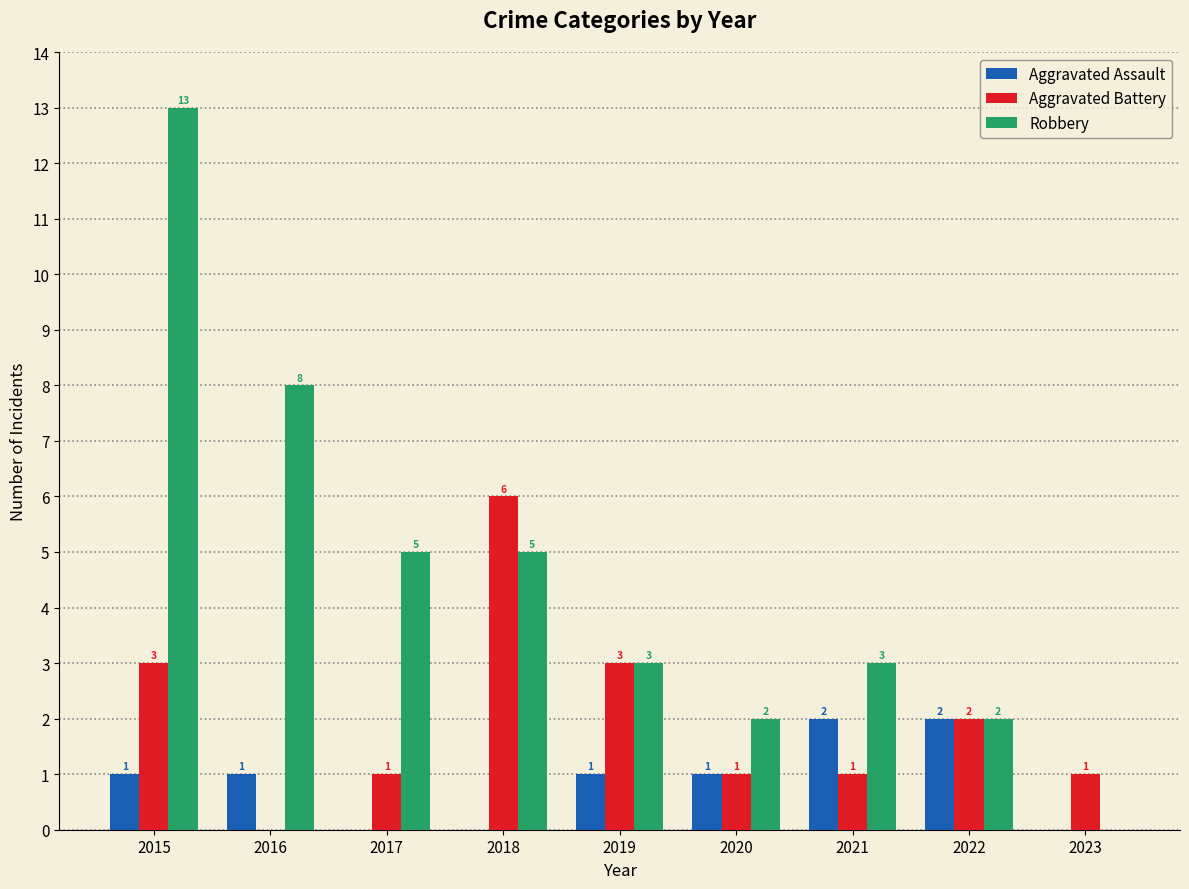

What value does the Aggravated Battery series have at 2015?

3